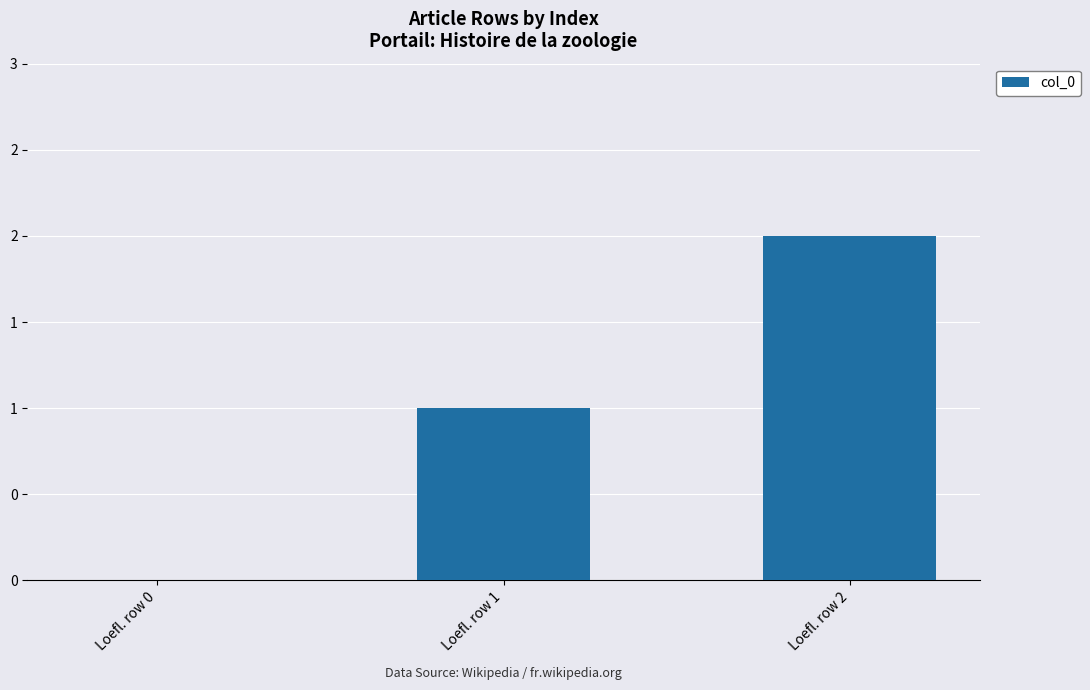

The value at Loefl. row 2 is 1. True or false?

False